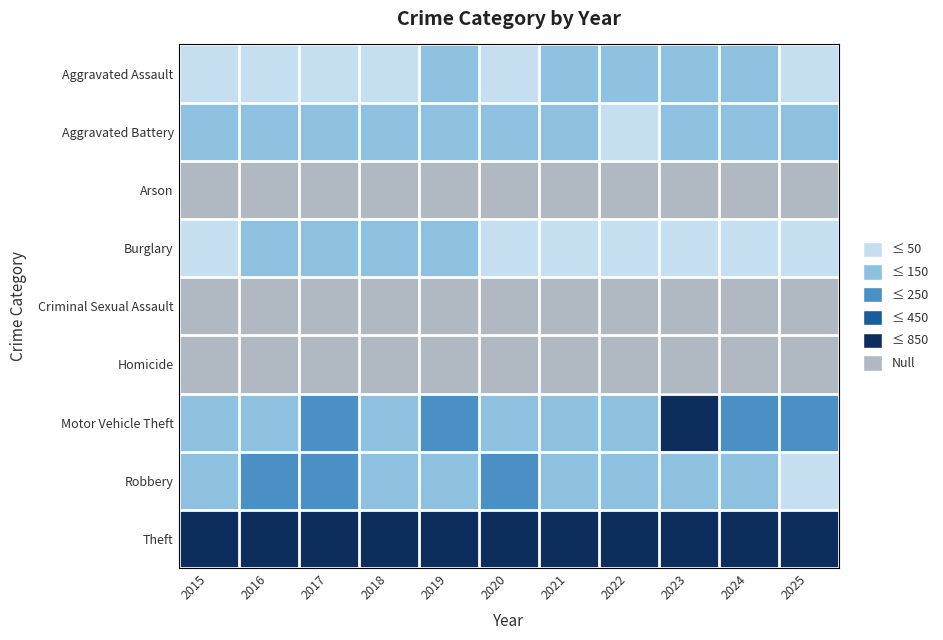

Rank the series at 2019 from lowest to highest value.

Arson, Homicide, Criminal Sexual Assault, Burglary, Aggravated Assault, Aggravated Battery, Robbery, Motor Vehicle Theft, Theft